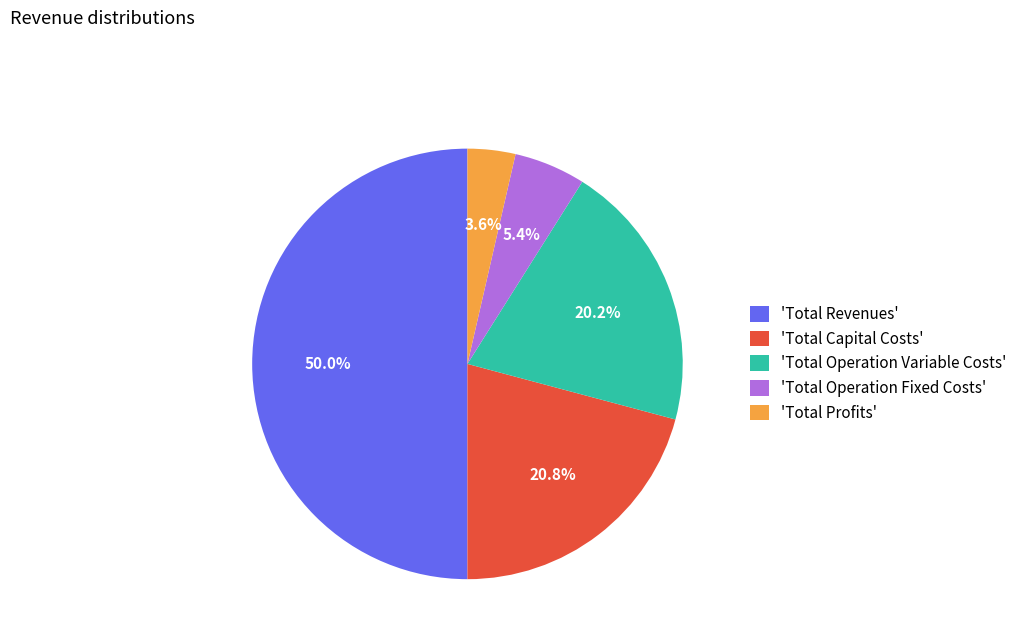

Which slice is the smallest?

'Total Profits'